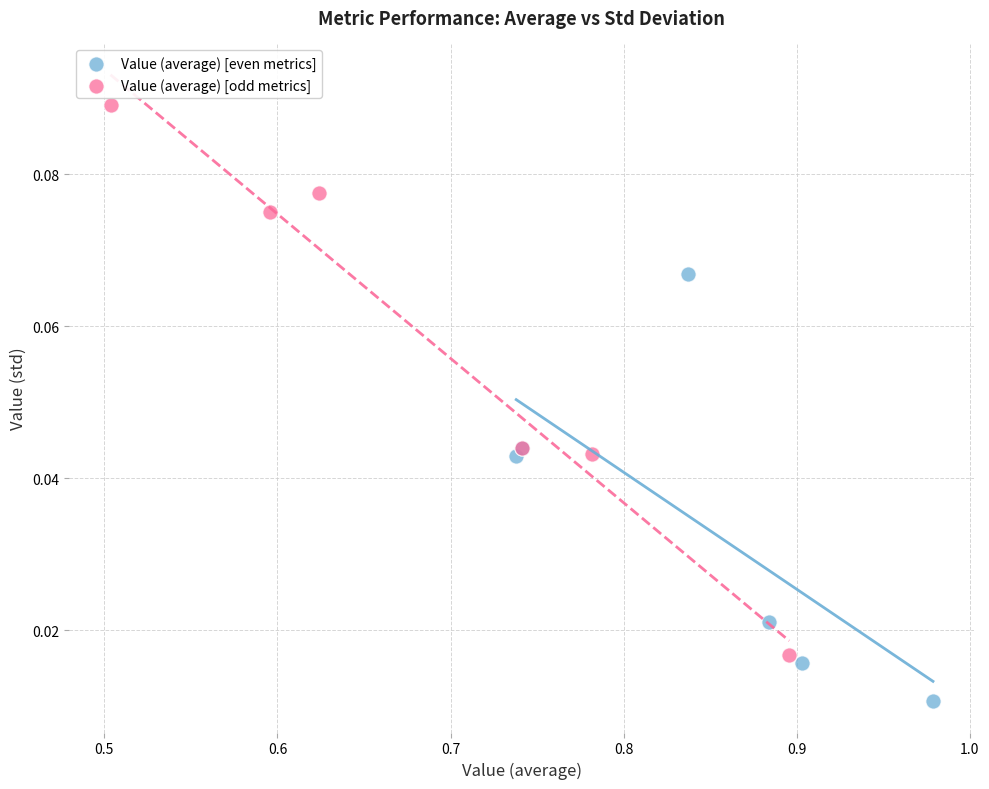

What are all the series names shown in the legend?

Value (average) [even metrics], Value (average) [odd metrics]